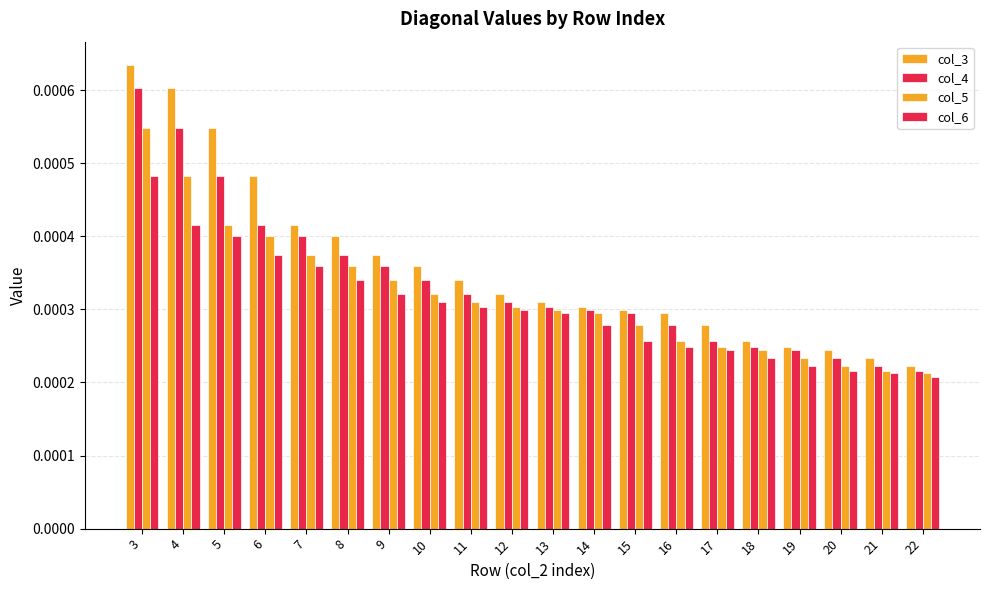

At which category is the sum across all series the highest?

3